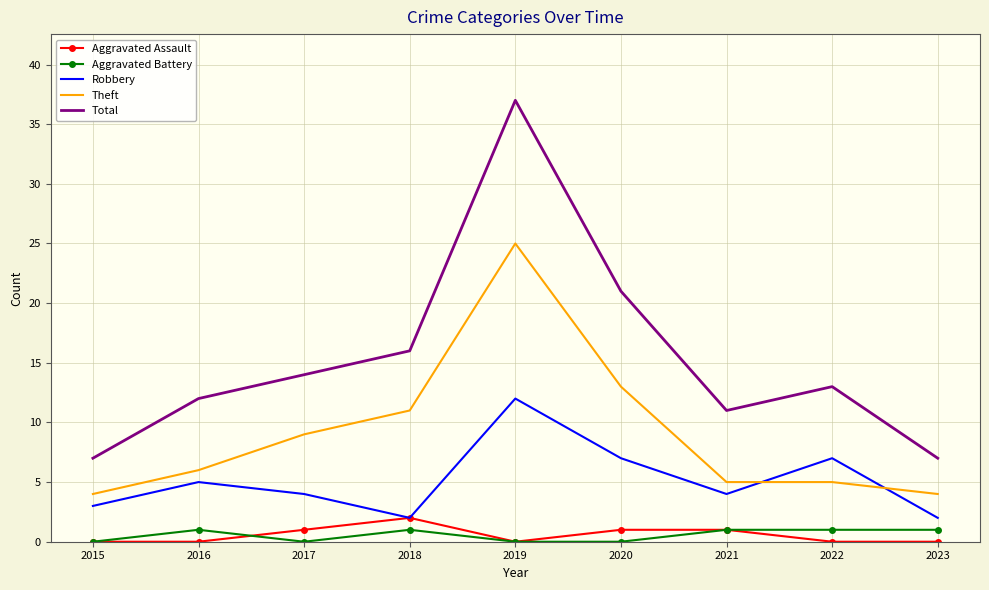

At which category is the sum across all series the highest?

2019